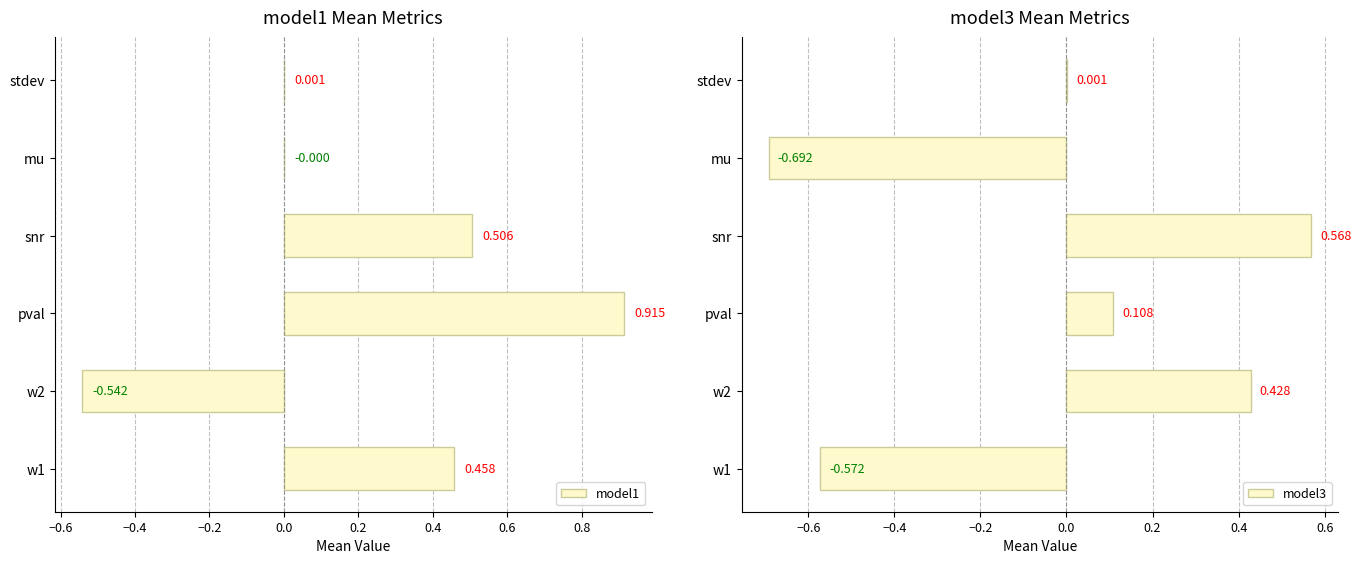

What is the value of the model3 bar at the 4th from the left?

0.6